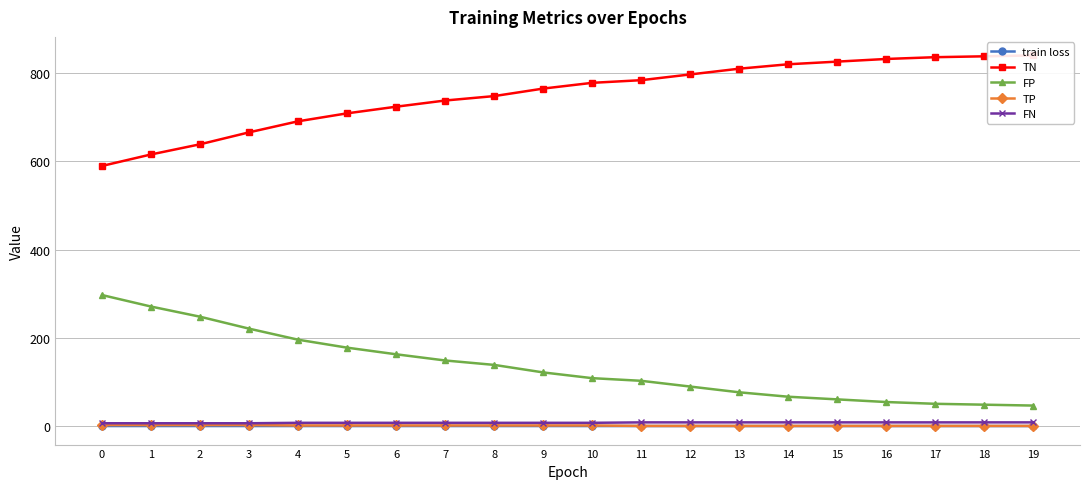

What is the value of the FN point at the 2nd from the left?

7.0